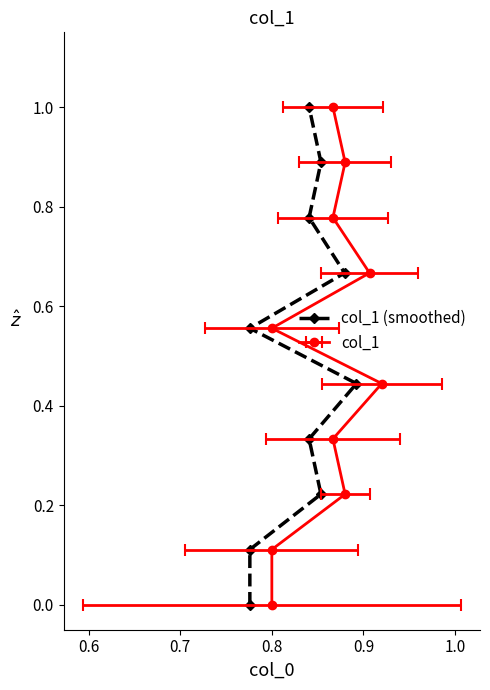

Does the chart have visible grid lines?

No